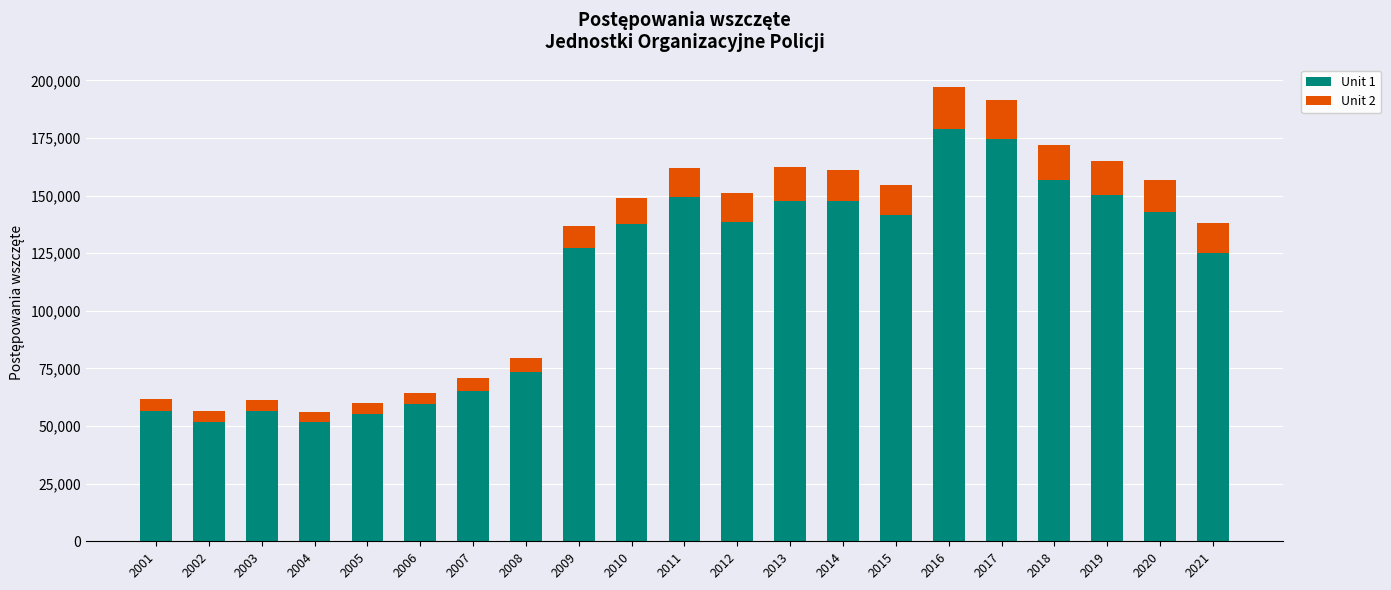

What is the difference between the Unit 1 values at 2021 and 2008?

51638